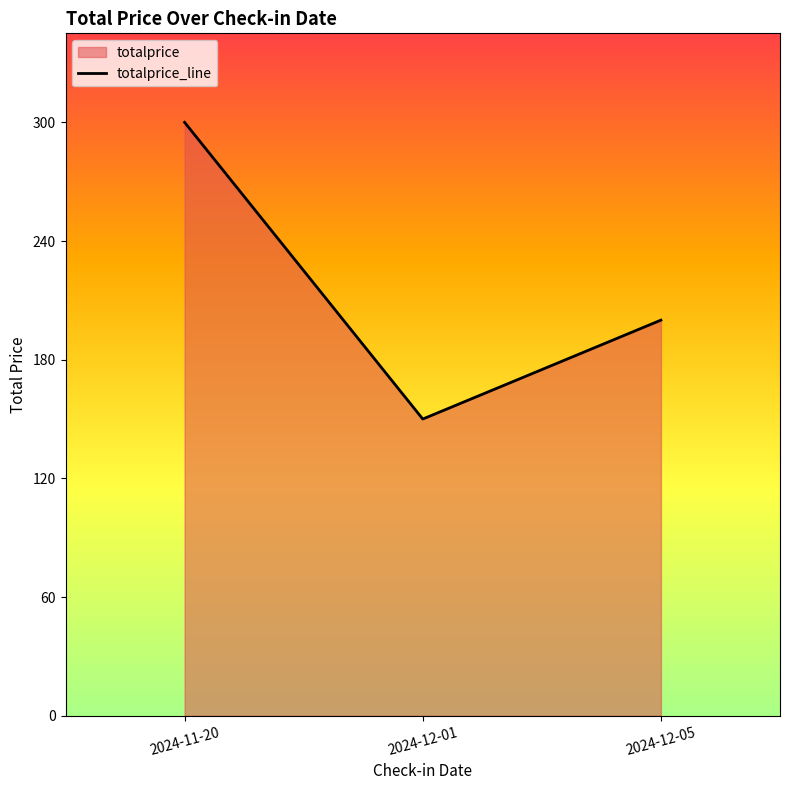

Which category has the highest value across all series?

2024-11-20